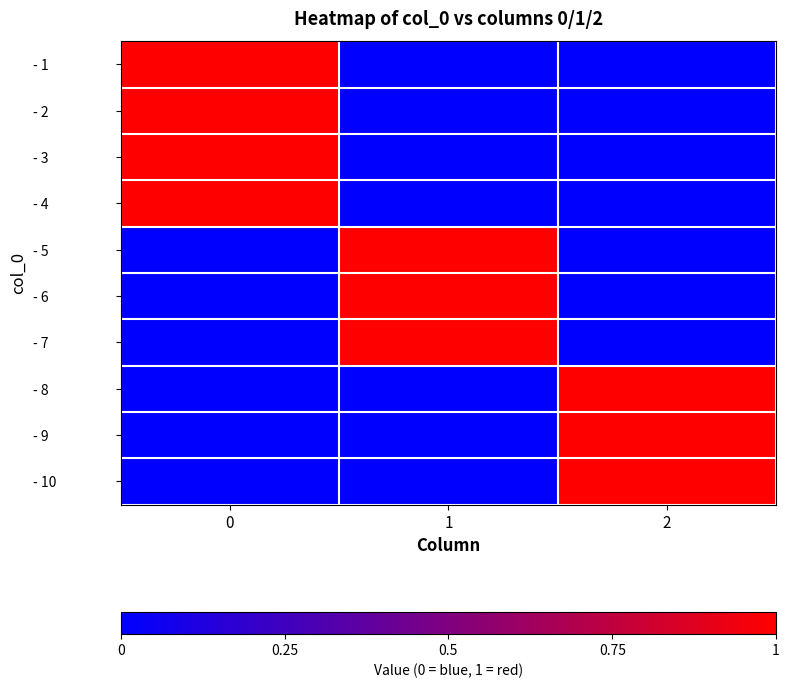

Reading left to right, extract all data points from this chart.

- 1: 0=1	1=0	2=0
- 2: 0=1	1=0	2=0
- 3: 0=1	1=0	2=0
- 4: 0=1	1=0	2=0
- 5: 0=0	1=1	2=0
- 6: 0=0	1=1	2=0
- 7: 0=0	1=1	2=0
- 8: 0=0	1=0	2=1
- 9: 0=0	1=0	2=1
- 10: 0=0	1=0	2=1